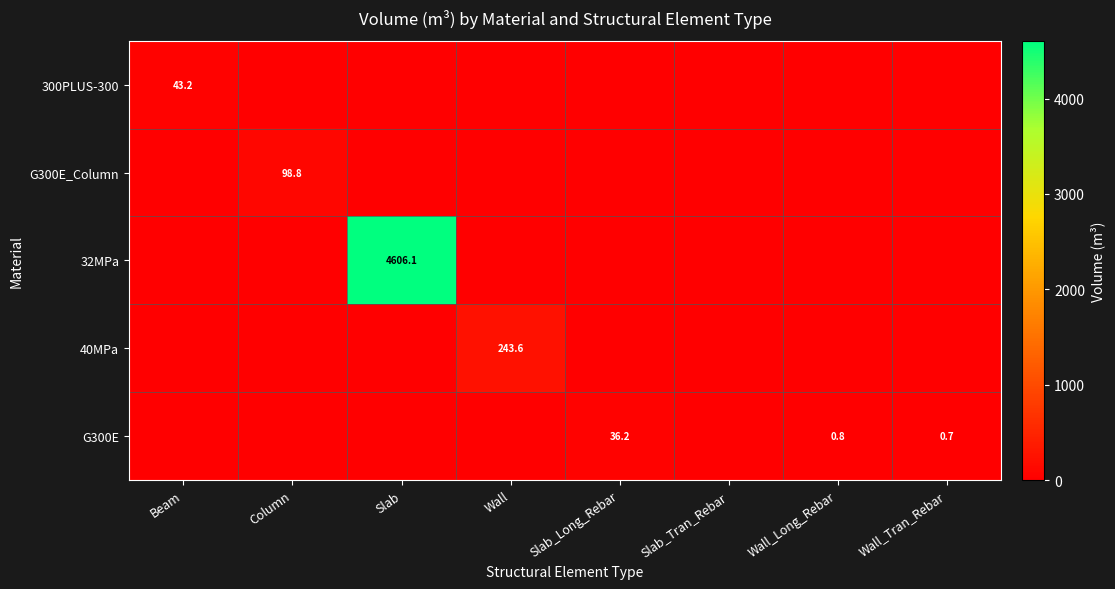

The G300E series shows 1.3 at Wall_Tran_Rebar. True or false?

False